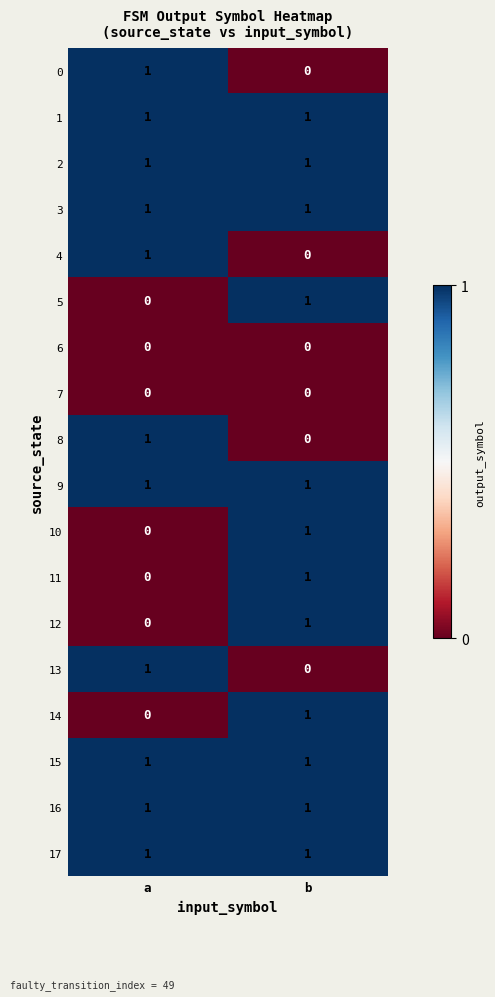

True or false: 8 has a value of -1 at b.

False